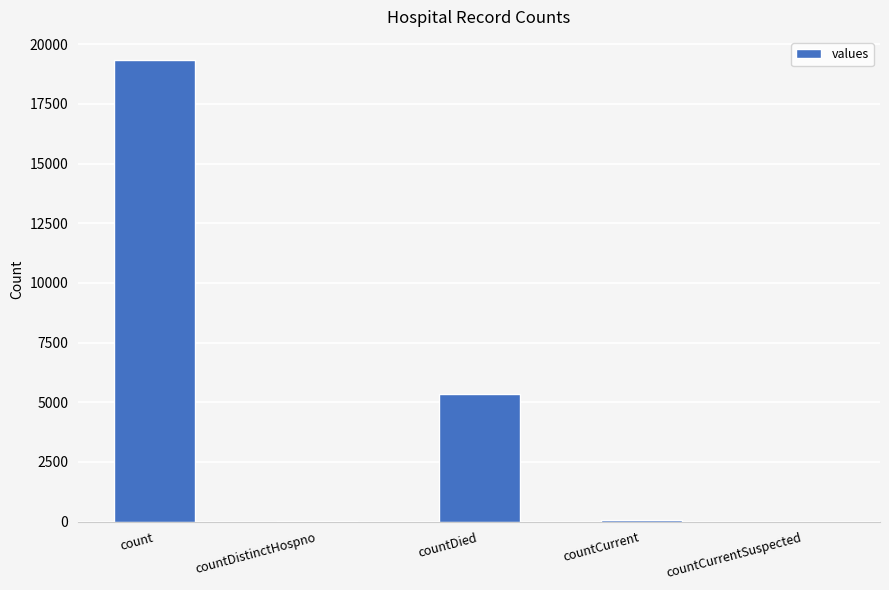

True or false: the data shows 19339 at count.

True